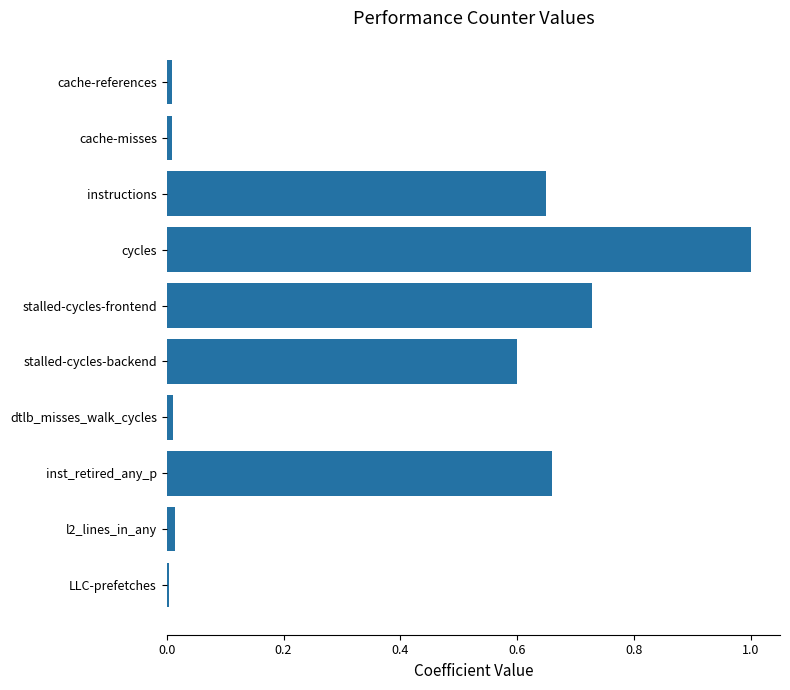

What is the average value?

0.4